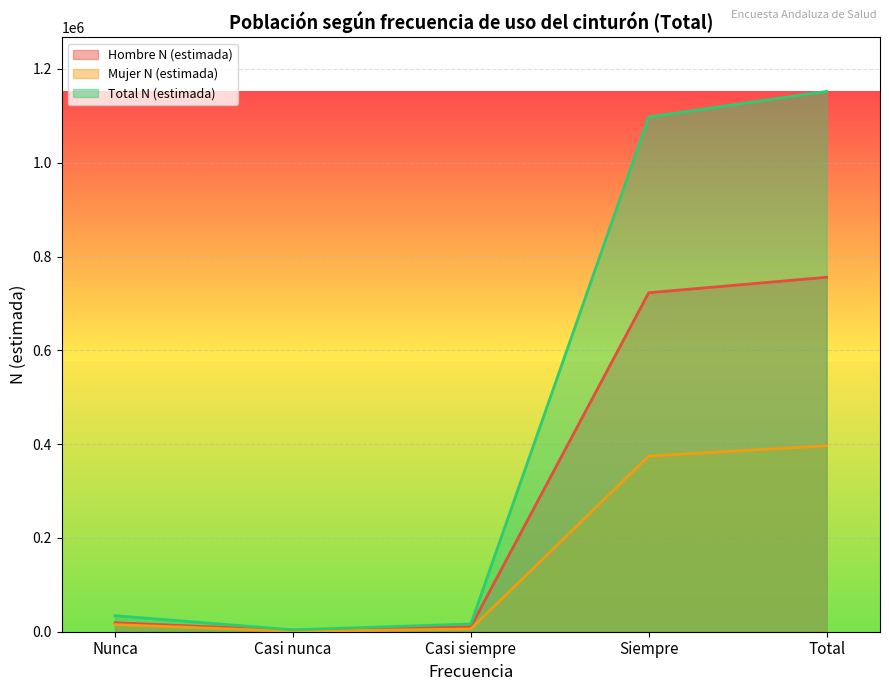

Reading right to left, transcribe all the data shown in this chart.

Hombre N (estimada): 755822	722905	10708	3082	19127
Mujer N (estimada): 396482	374628	5790	929	15136
Total N (estimada): 1152304	1097532	16497	4012	34263